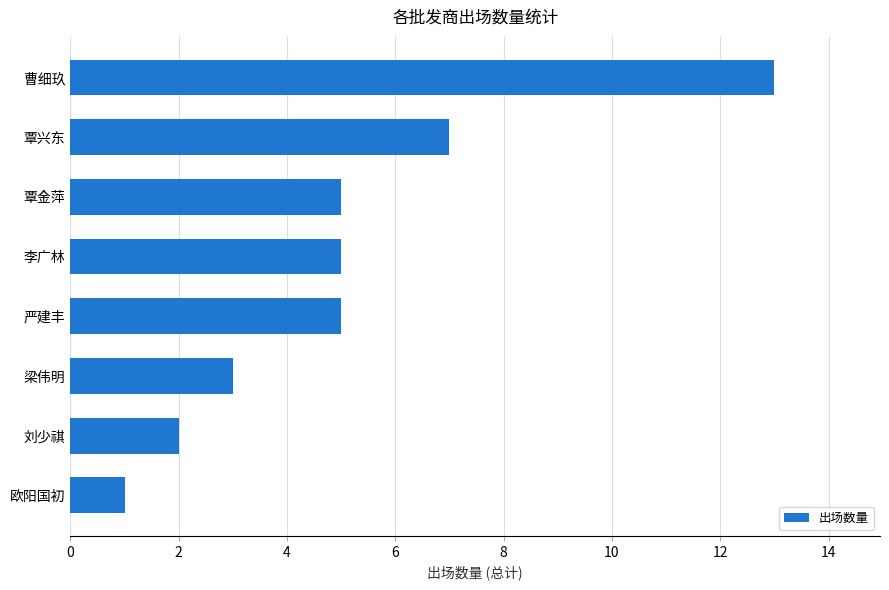

Reading bottom to top, what are all the values shown in this chart?

欧阳国初=1	刘少祺=2	梁伟明=3	严建丰=5	李广林=5	覃金萍=5	覃兴东=7	曹细玖=13